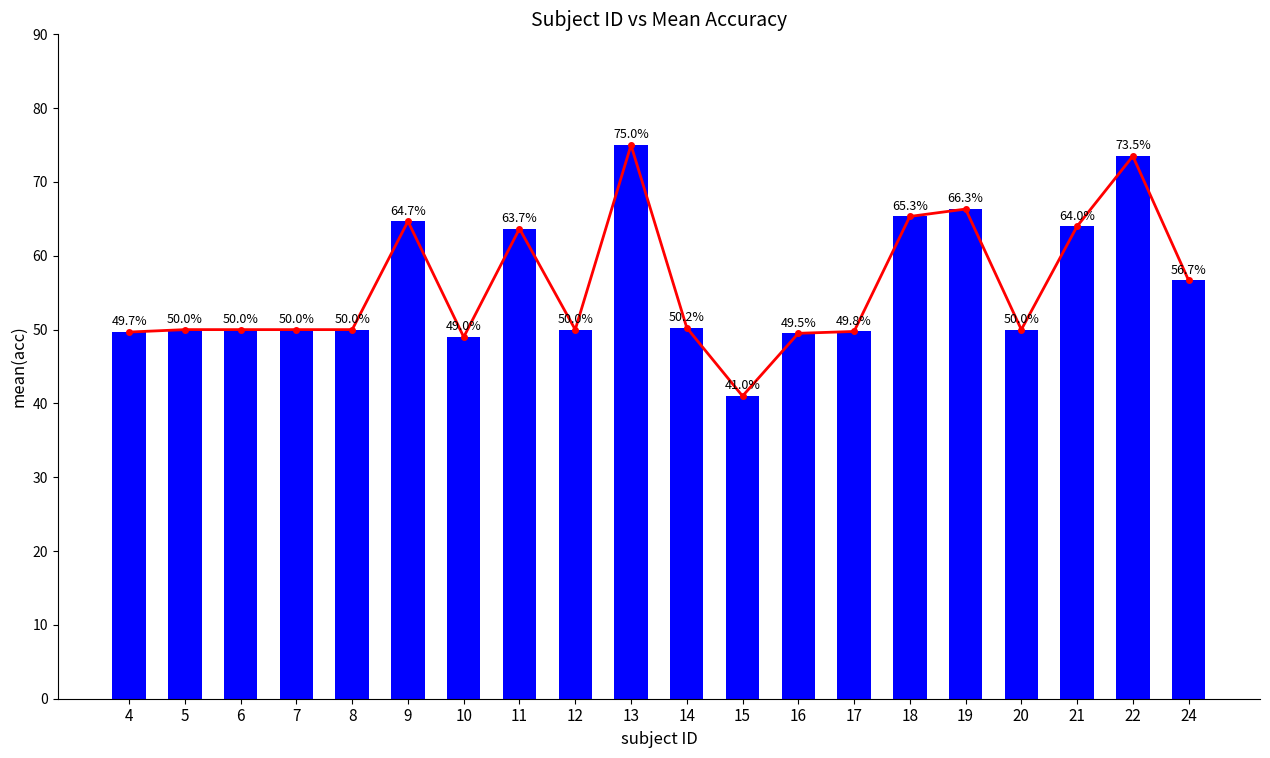

What is the smallest value displayed?

41.0